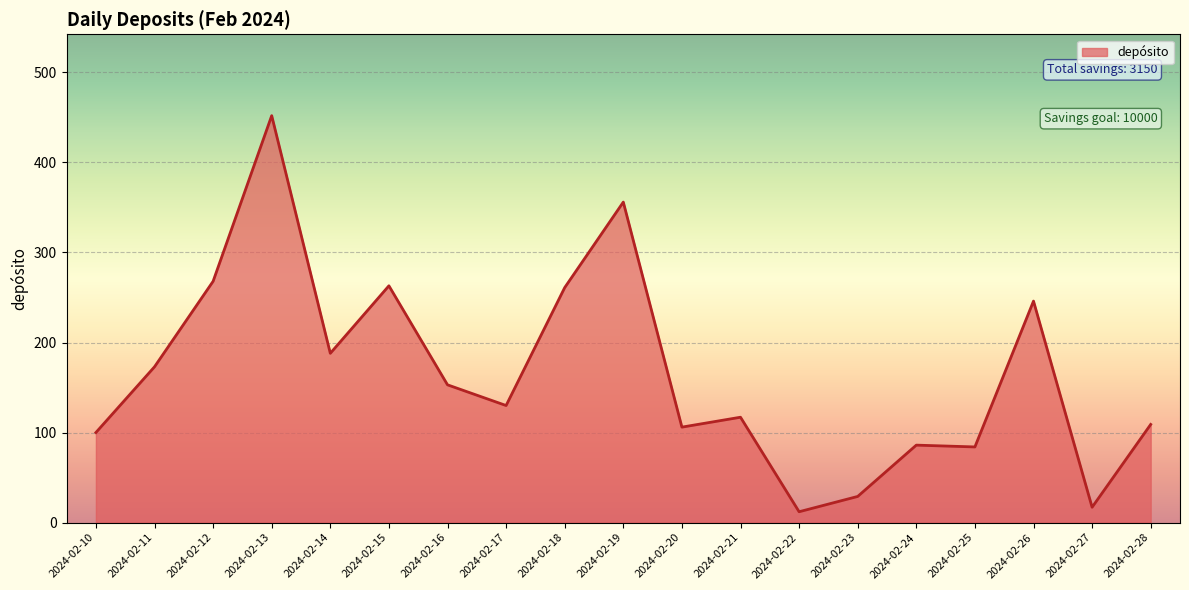

What is the change in value from 2024-02-19 to 2024-02-21?

-239